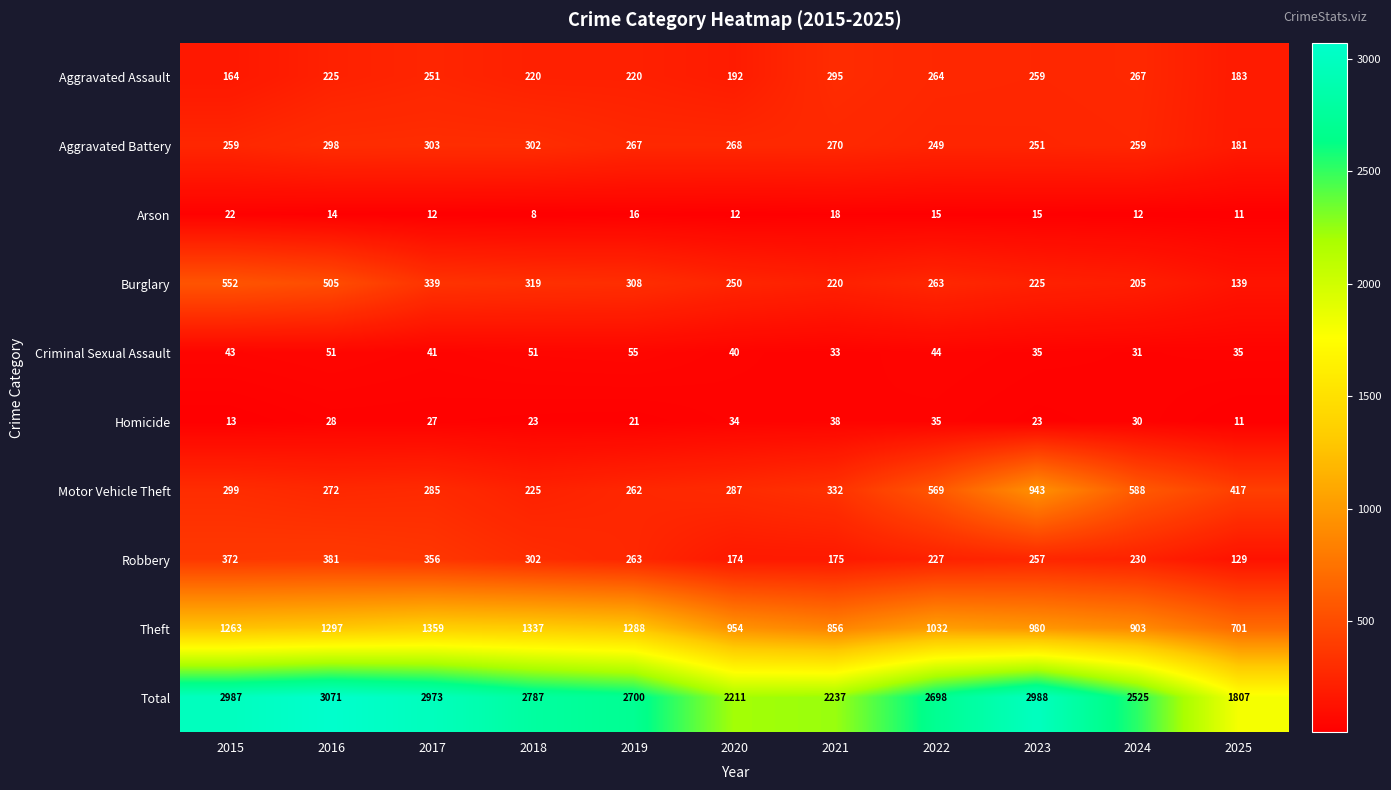

Rank the series by their maximum value, from highest to lowest.

Total, Theft, Motor Vehicle Theft, Burglary, Robbery, Aggravated Battery, Aggravated Assault, Criminal Sexual Assault, Homicide, Arson